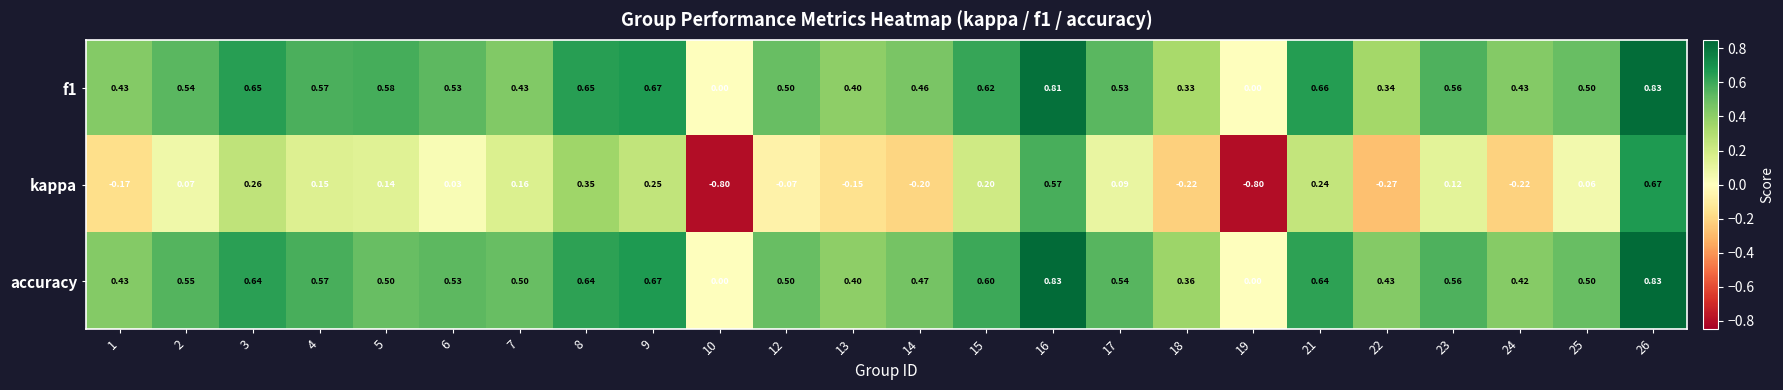

Is the value of f1 at 5 greater than the value of accuracy at 7?

Yes